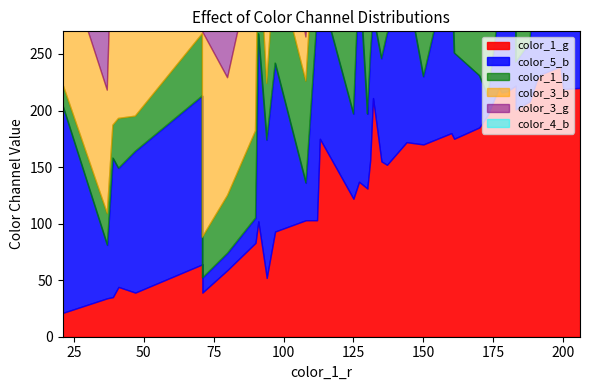

How many data points in color_1_g are less than 156?

20